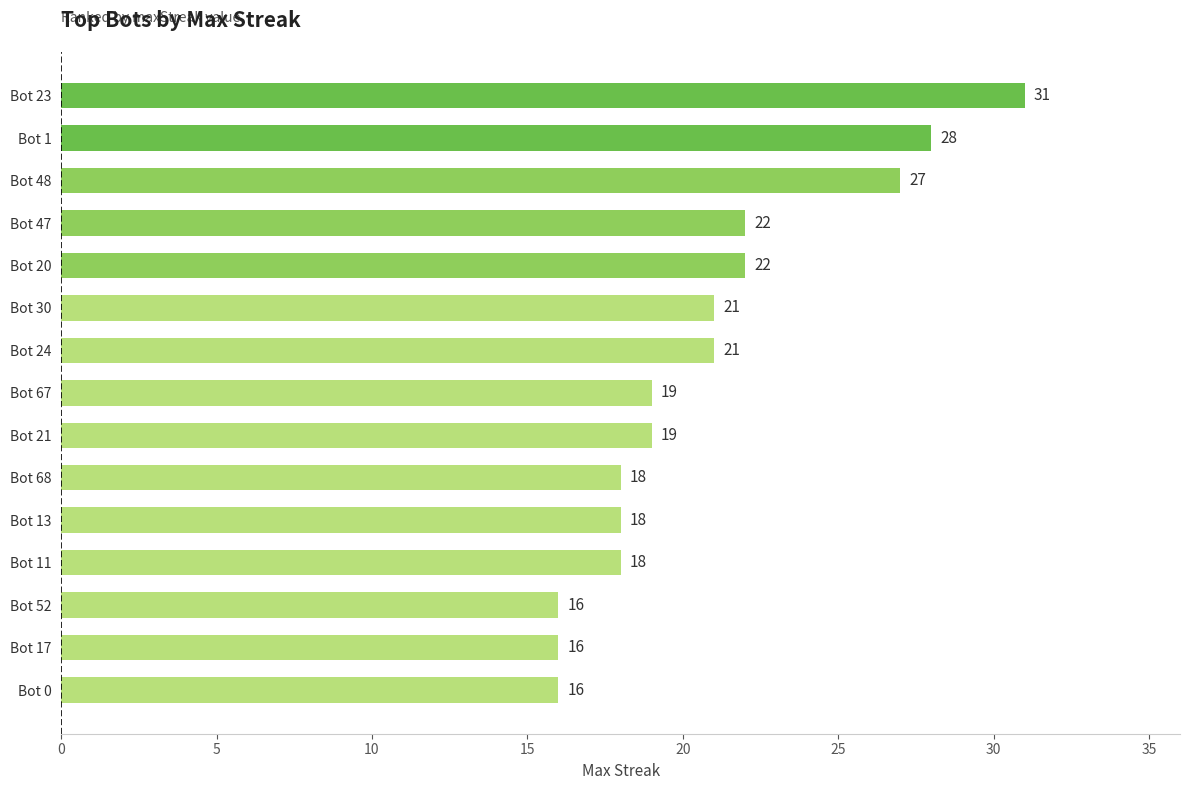

At which category does the chart reach its peak across all series?

Bot 23